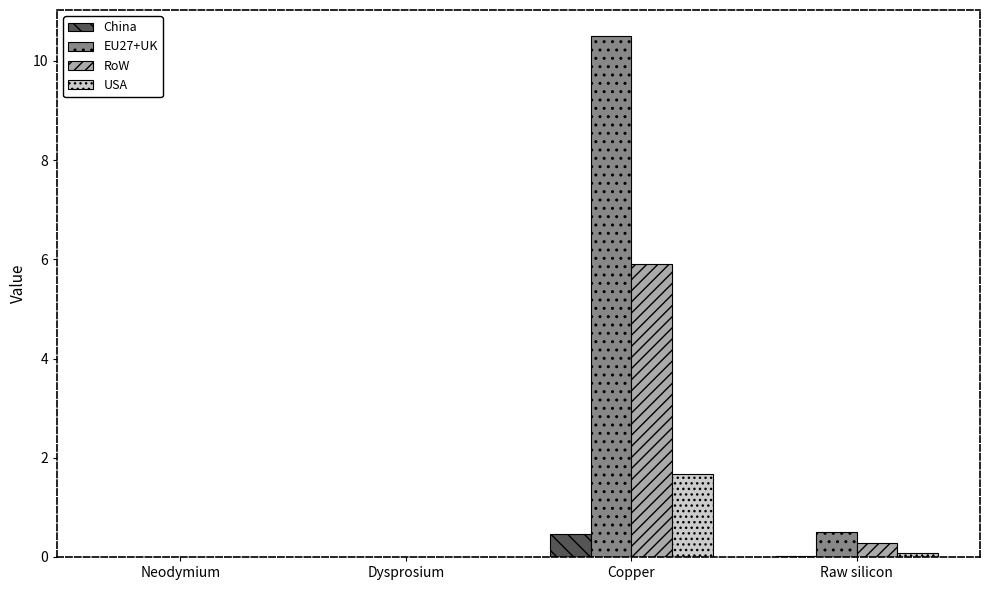

The EU27+UK series shows 0.5 at Raw silicon. True or false?

True